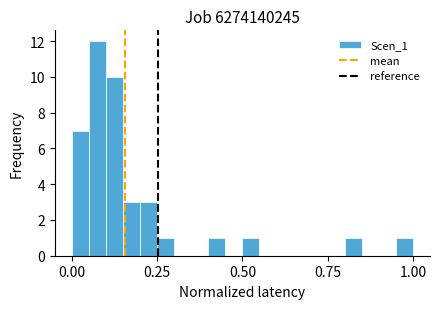

Read against the x-axis, roughly where is the centre of the tallest bar?

0.10